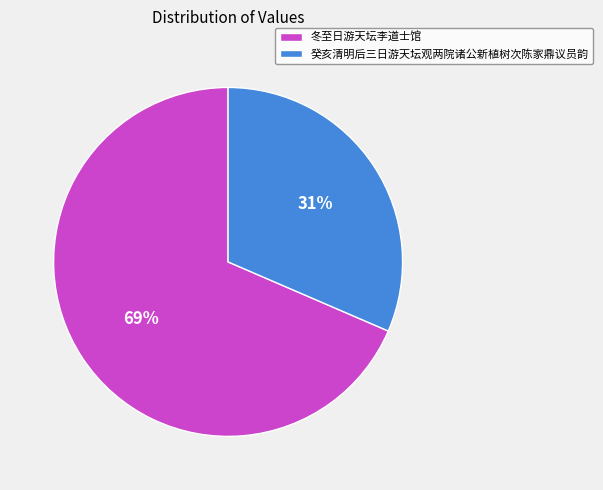

Is the sum of 癸亥清明后三日游天坛观两院诸公新植树次陈家鼎议员韵 and 冬至日游天坛李道士馆 greater than half?

Yes